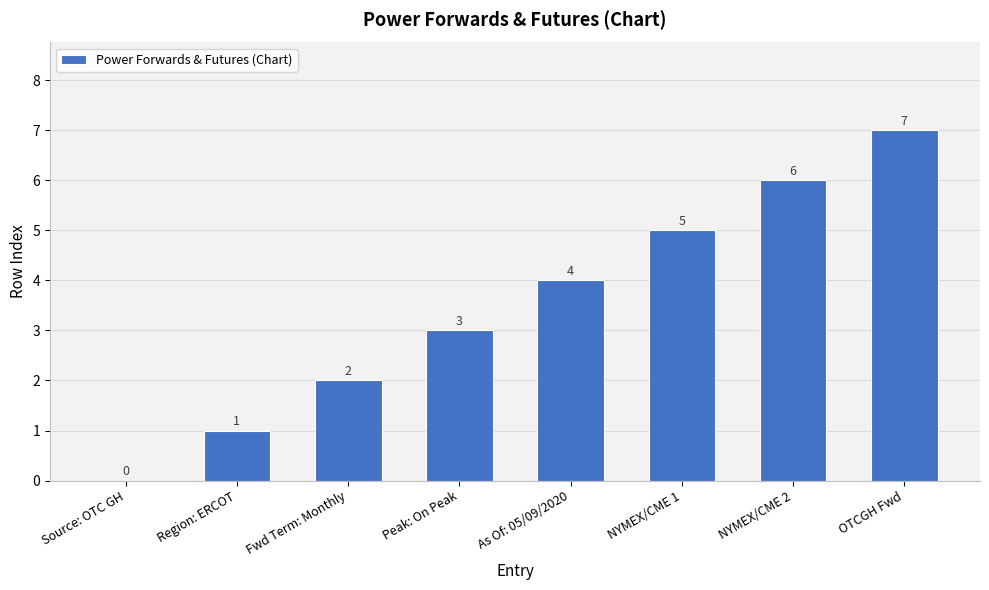

Reading right to left, extract all data points from this chart.

OTCGH Fwd=7	NYMEX/CME 2=6	NYMEX/CME 1=5	As Of: 05/09/2020=4	Peak: On Peak=3	Fwd Term: Monthly=2	Region: ERCOT=1	Source: OTC GH=0